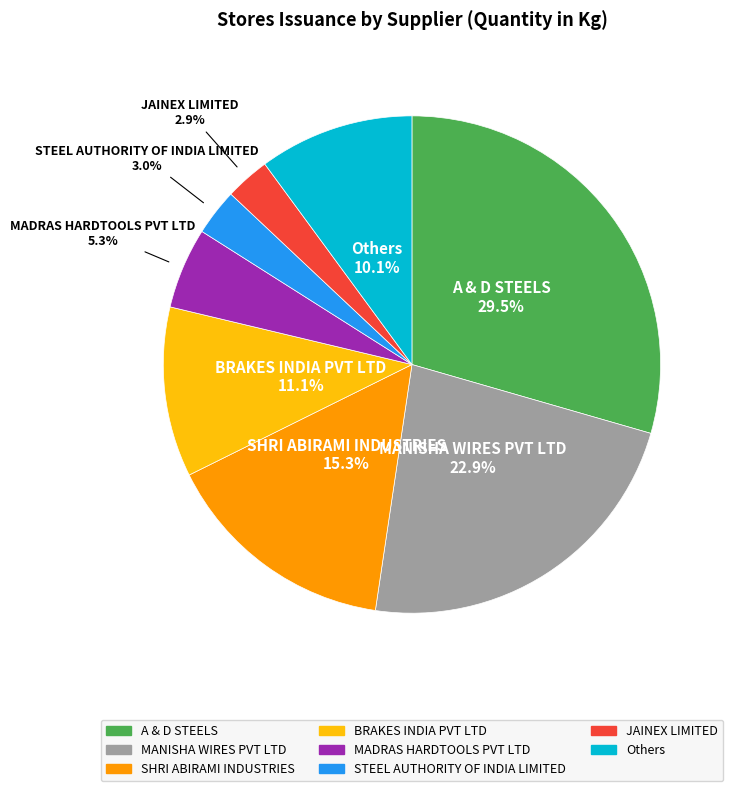

How many slices are in this pie chart?

8